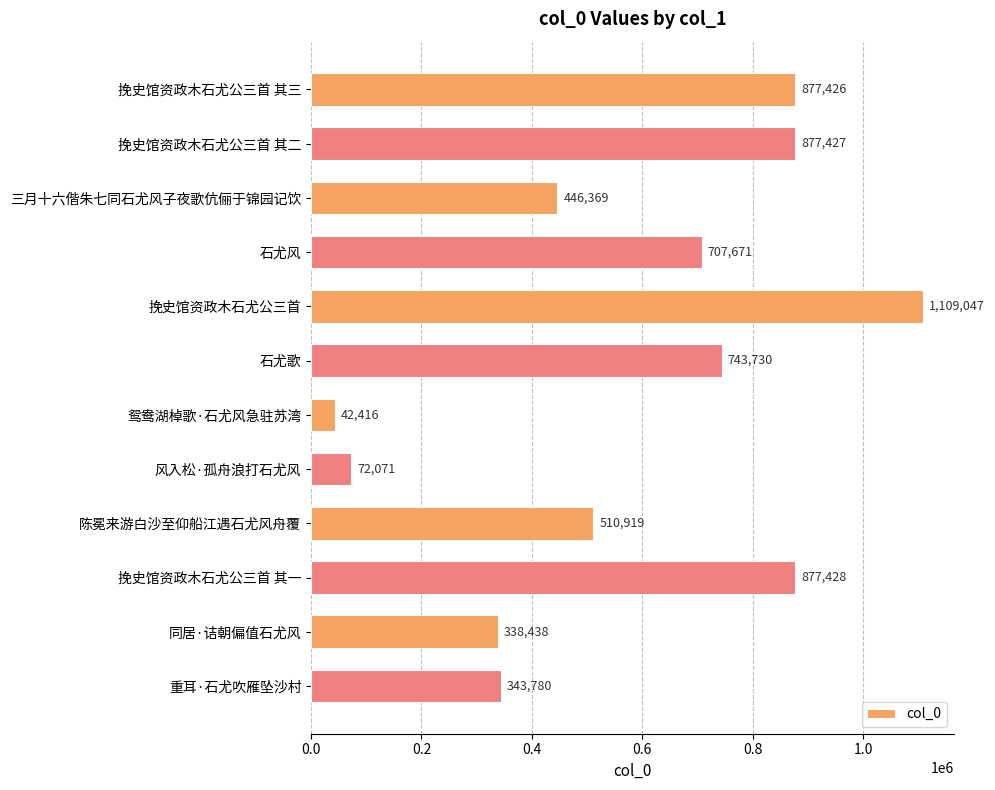

What is the change in value from 石尤歌 to 风入松·孤舟浪打石尤风?

-671659